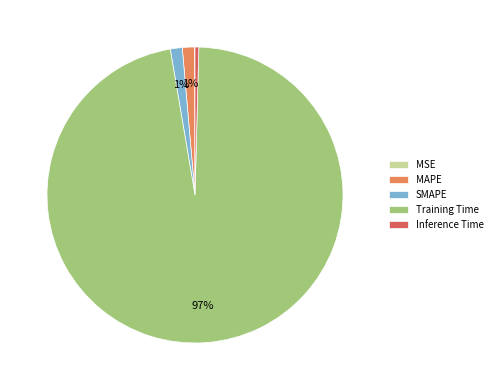

What percentage is the SMAPE slice, to the nearest percent?

1%